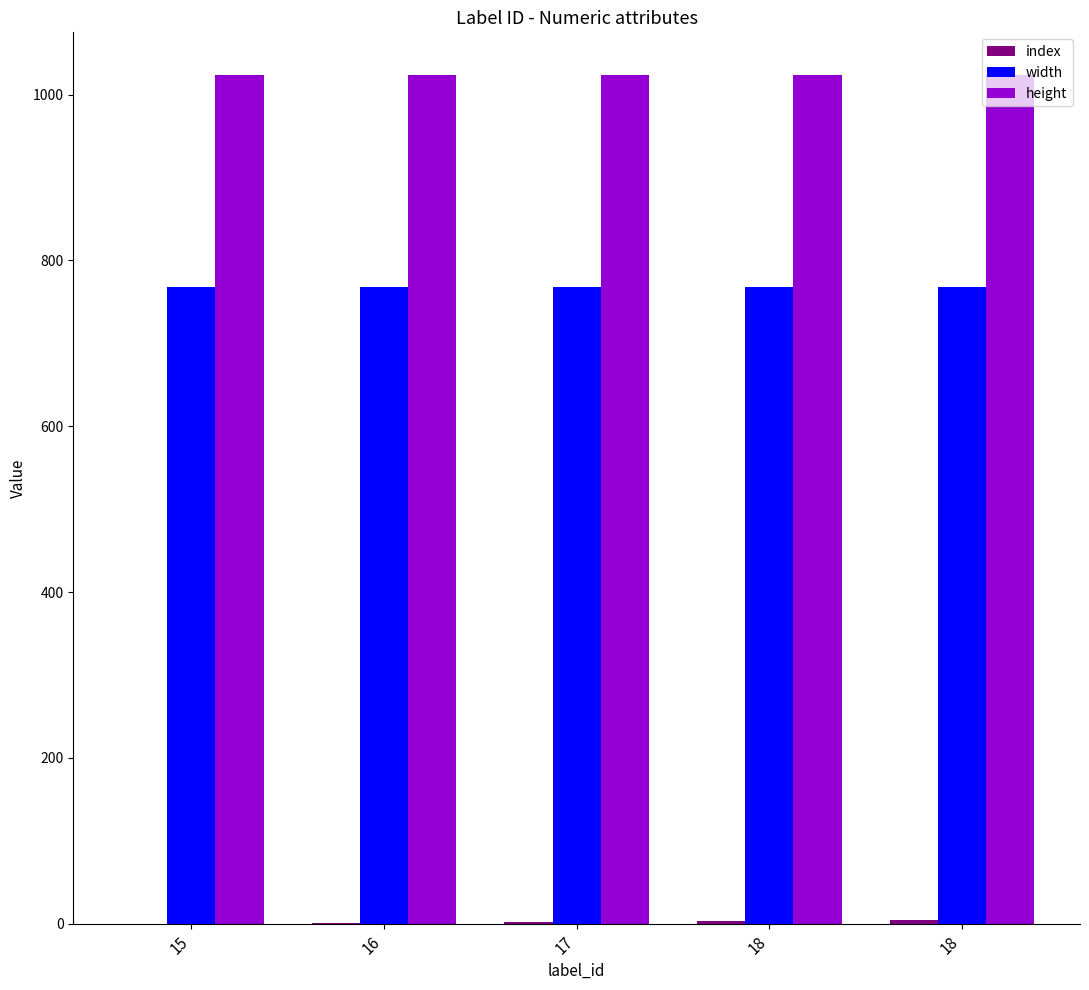

Reading left to right, extract all data points from this chart.

index: 15=0	16=1	17=2	18=3	18=4
width: 15=768	16=768	17=768	18=768	18=768
height: 15=1024	16=1024	17=1024	18=1024	18=1024